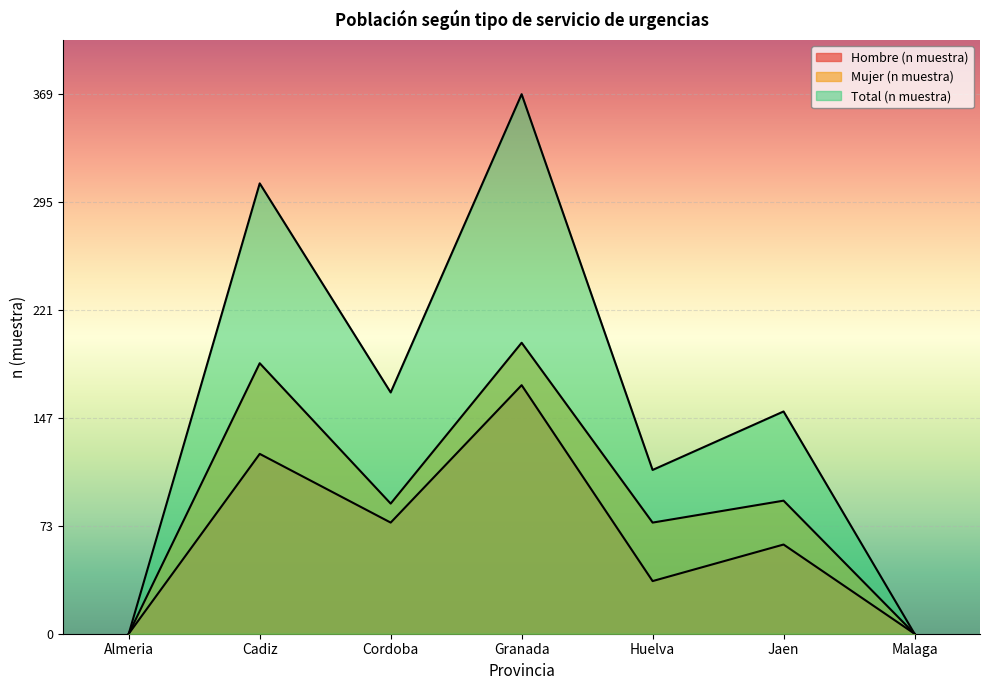

What are all the series names shown in the legend?

Hombre (n muestra), Mujer (n muestra), Total (n muestra)